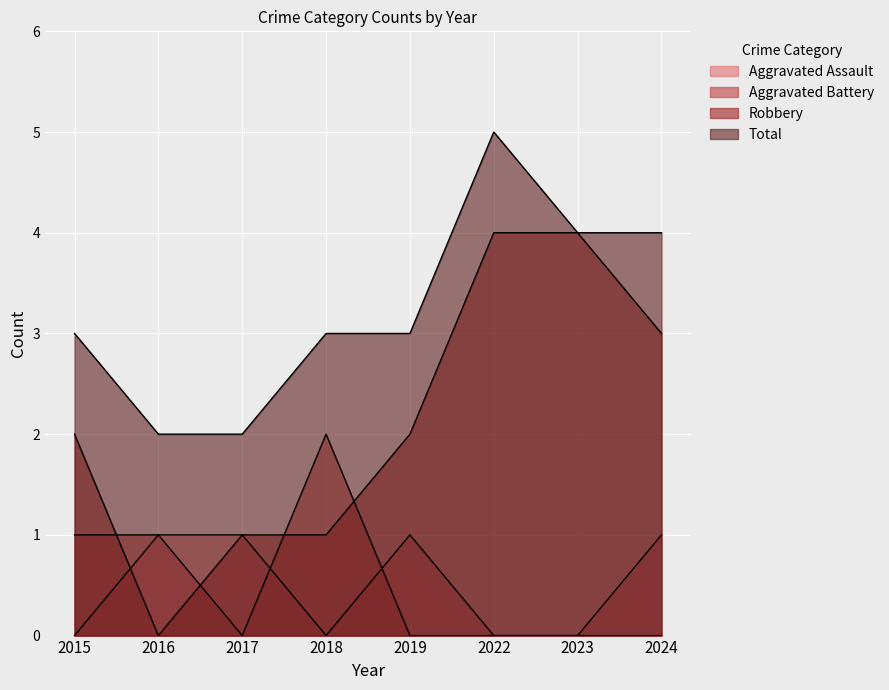

What is the sum of all Robbery values?

17